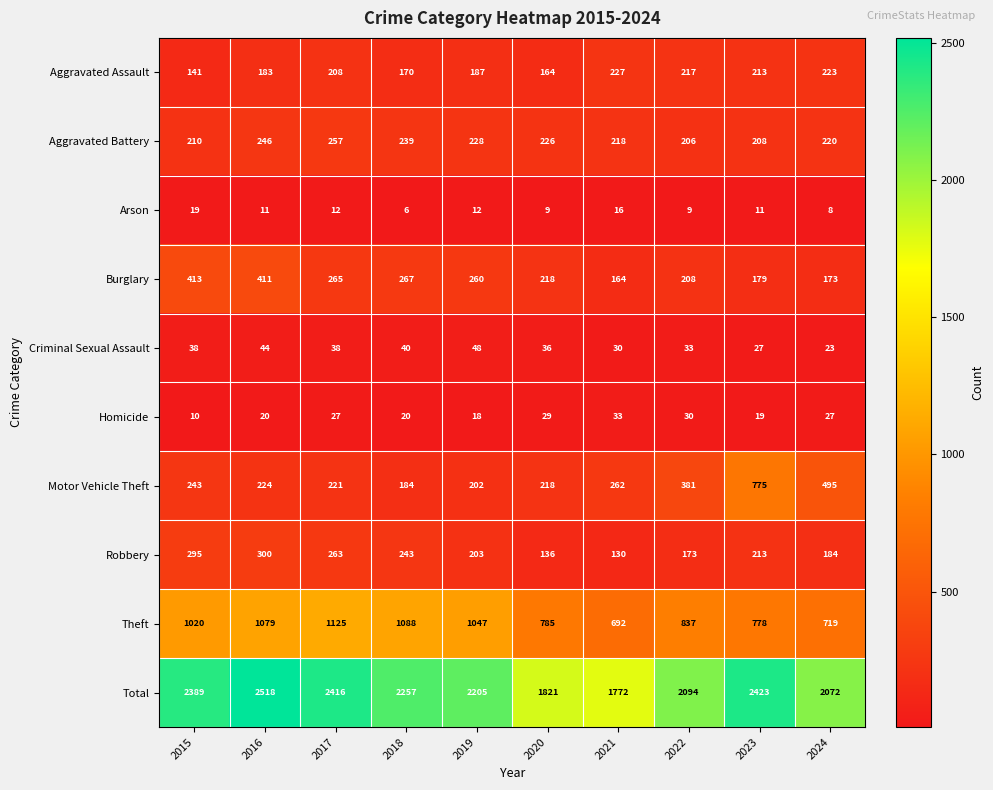

What is the smallest value displayed?

6